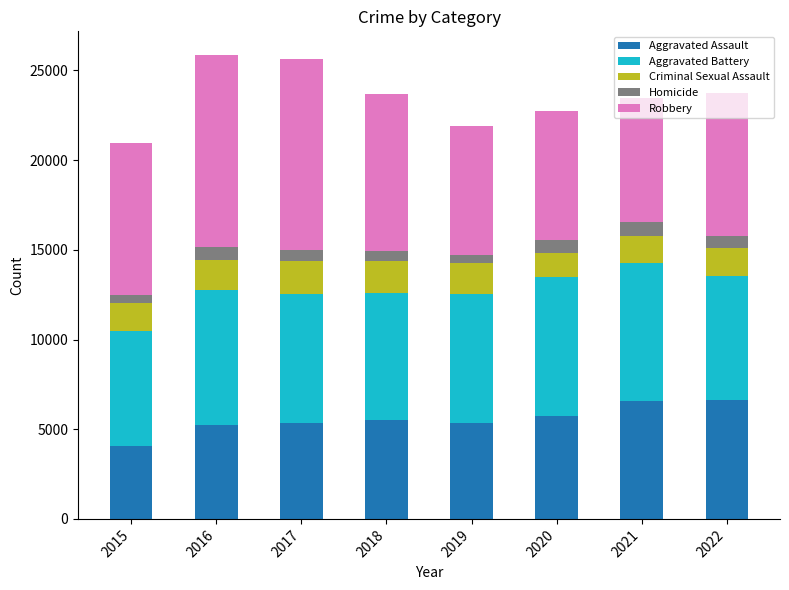

What is the total value across all series at 2020?

22719